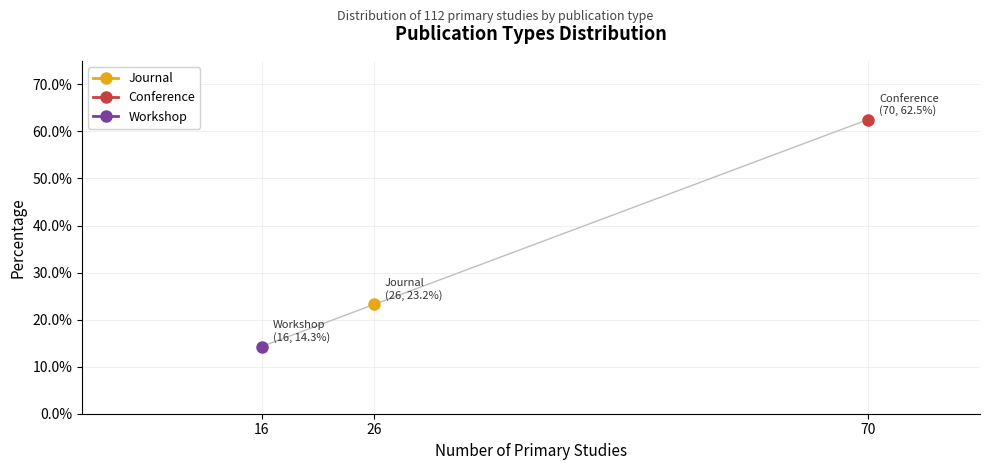

Rank the categories by value from lowest to highest.

Workshop, Journal, Conference